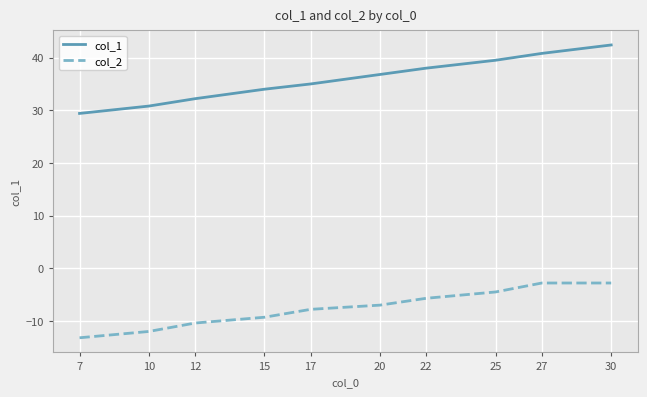

Reading left to right, what are all the values shown in this chart?

col_1: 7=29.4	10=30.8	12=32.2	15=34.0	17=35.0	20=36.8	22=38.0	25=39.5	27=40.8	30=42.4
col_2: 7=-13.2	10=-12.0	12=-10.4	15=-9.3	17=-7.8	20=-7.0	22=-5.7	25=-4.5	27=-2.8	30=-2.8